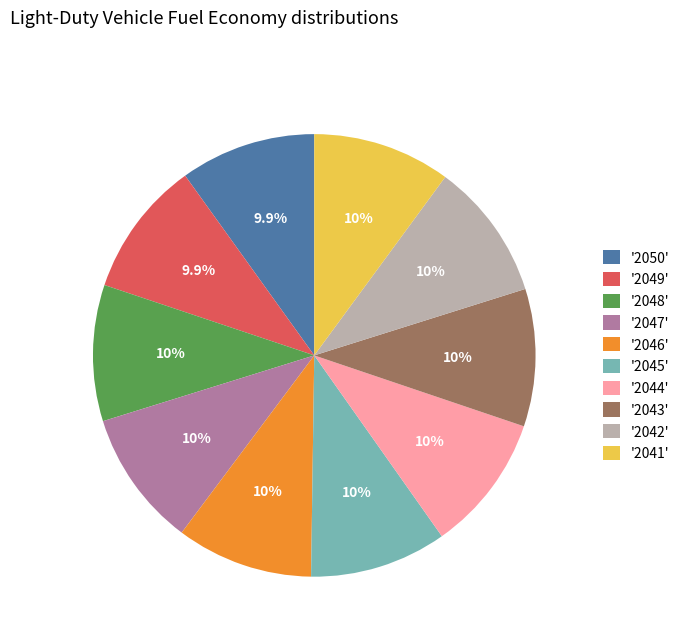

What is the ratio of the value at '2044' to the value at '2043'?

1.0